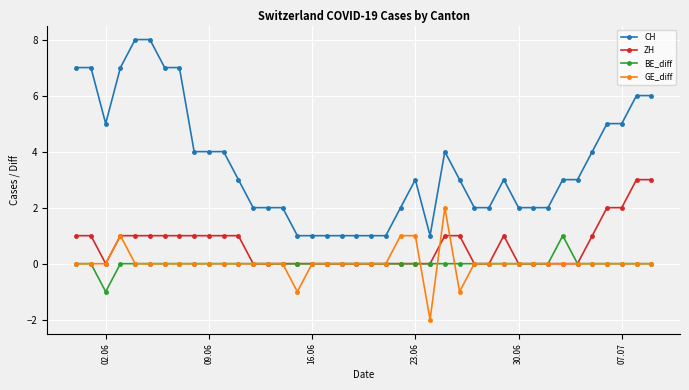

Which series has the largest total across all categories?

CH